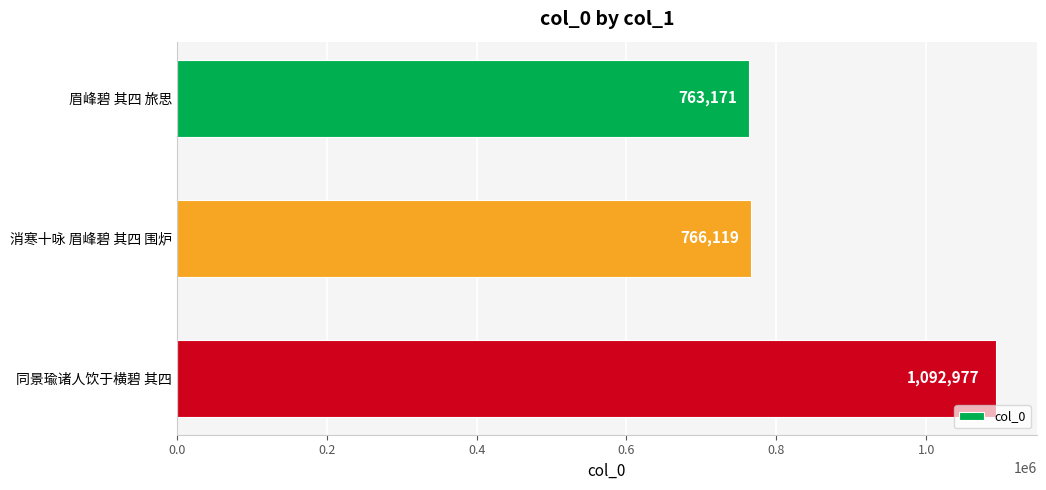

The value at 眉峰碧 其四 旅思 is 763171. True or false?

True